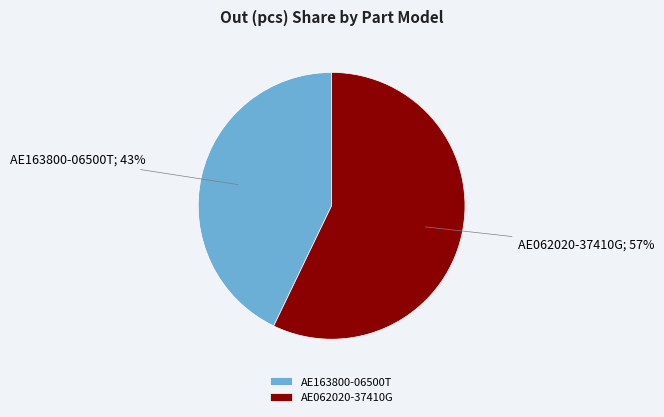

Which slice is the smallest?

AE163800-06500T